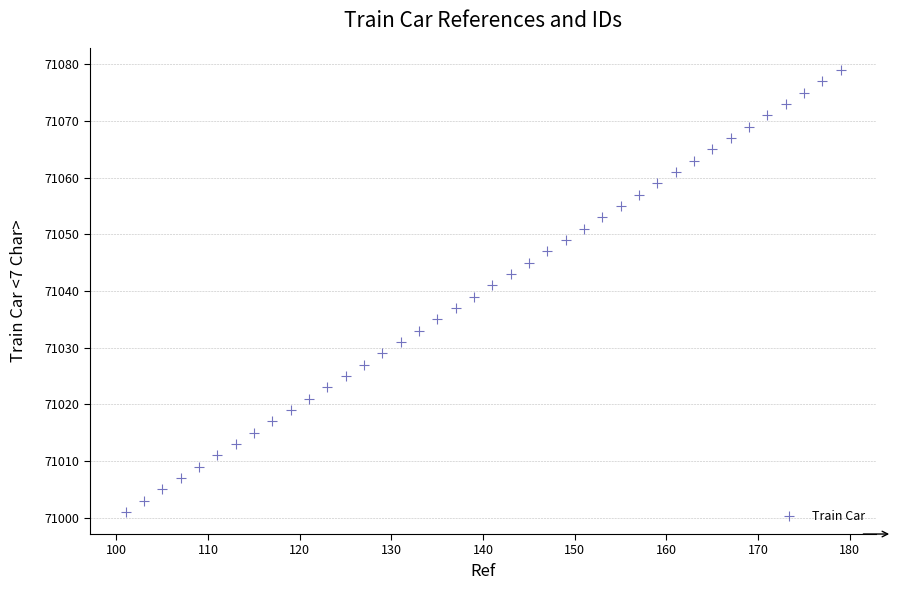

What is the range of X values (max minus min)?

78